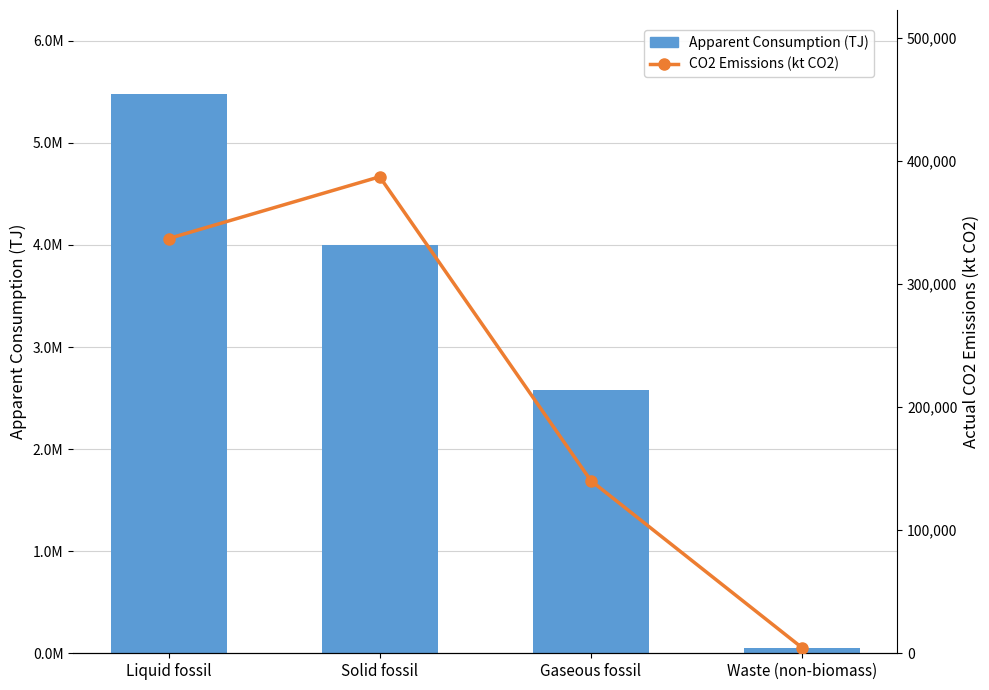

What is the difference between the second highest and minimum values in the CO2 Emissions (kt CO2) series?

332298.2